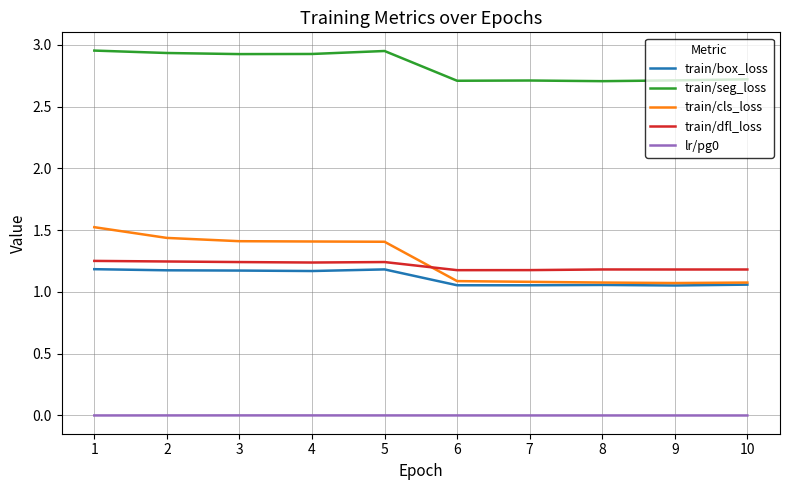

True or false: train/dfl_loss and train/seg_loss intersect in this chart.

False